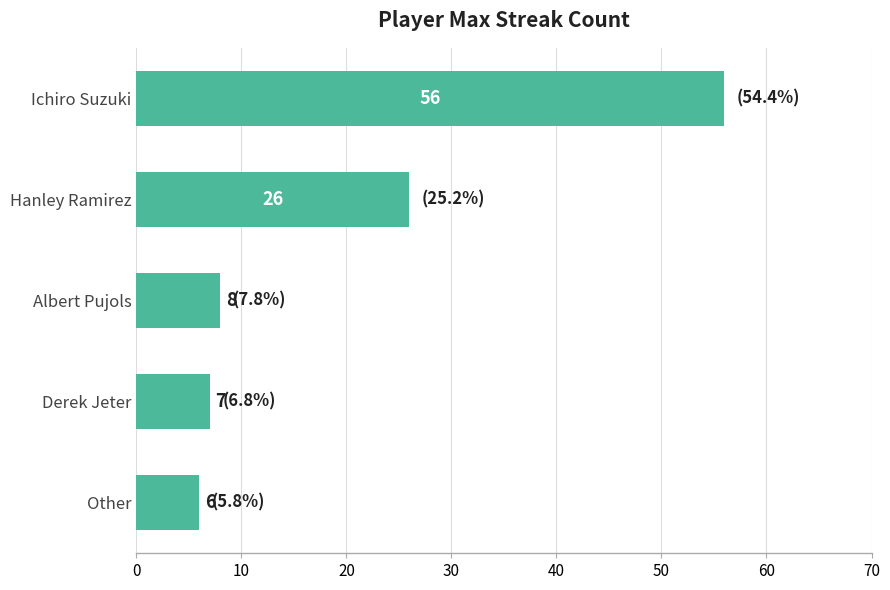

Between Hanley Ramirez and Other, which is larger?

Hanley Ramirez